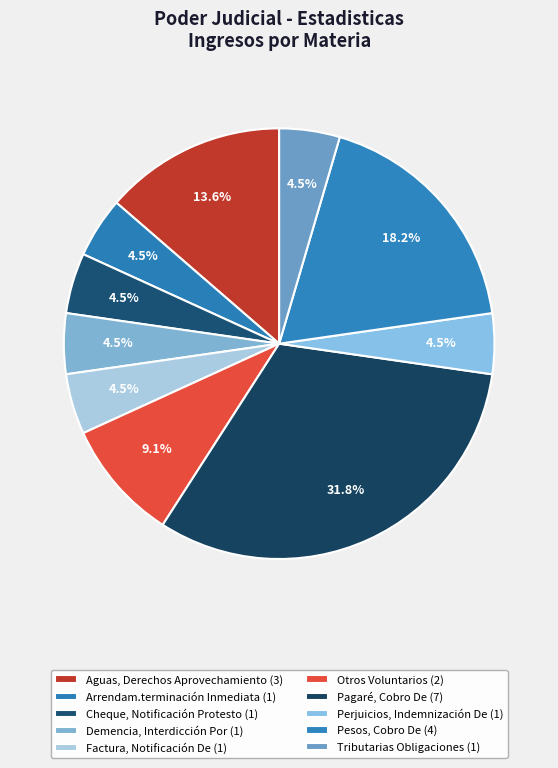

The Pagaré, Cobro De slice represents 32% of the pie. True or false?

True